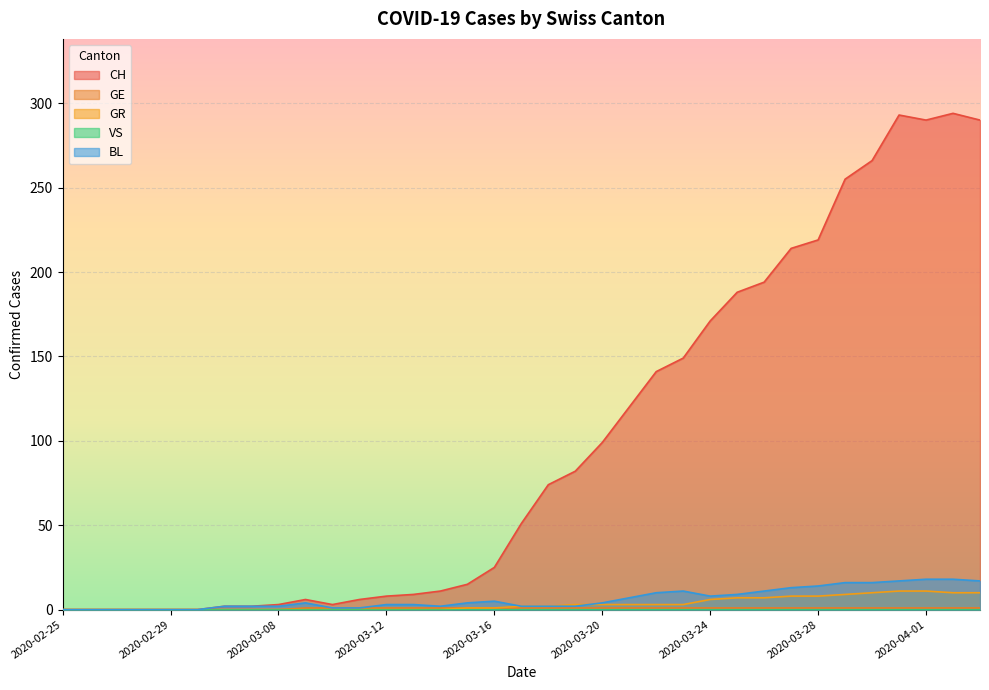

Is it true that GE equals 1 at 2020-04-01?

True